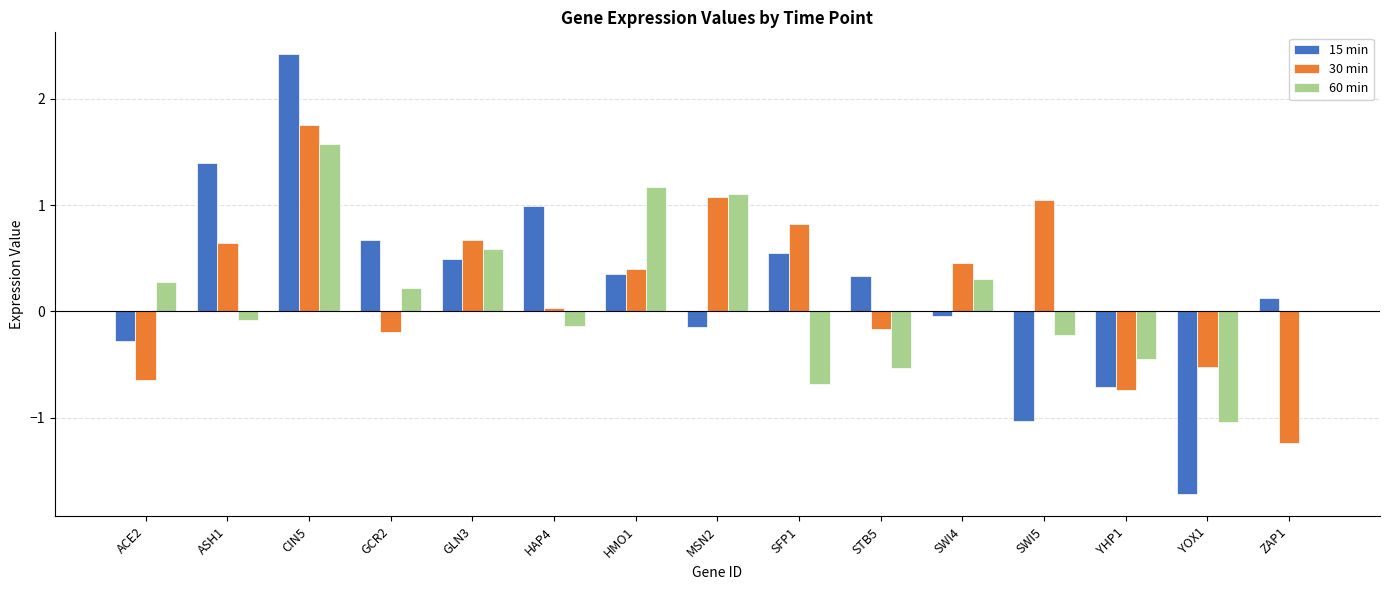

The value of 30 min at SFP1 is 0.8. True or false?

True